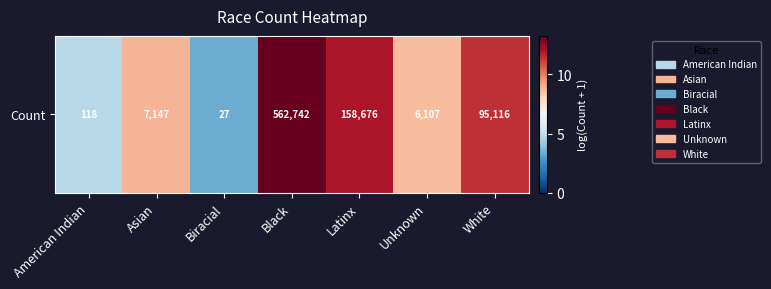

At which category does the chart reach its peak across all series?

Black